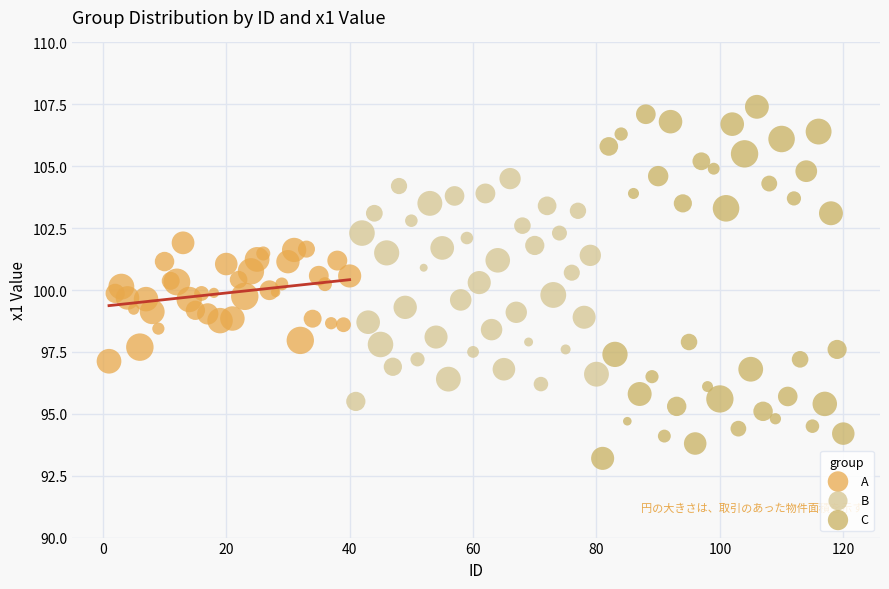

Which series contains the lowest Y value?

C